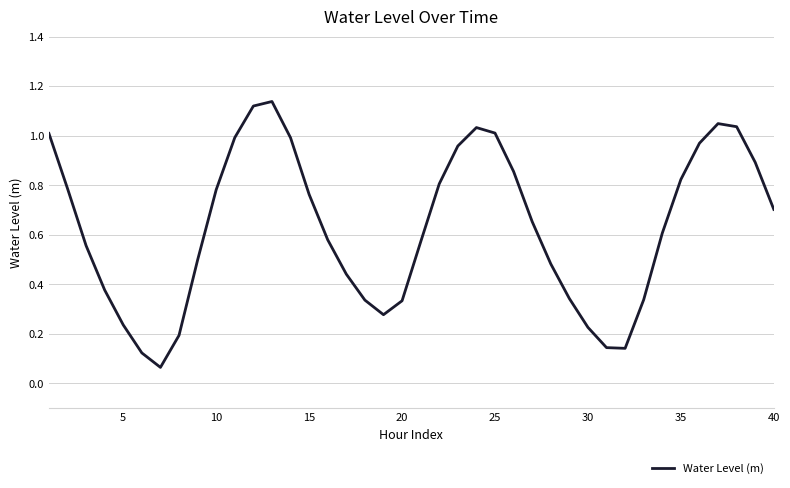

How many lines are shown in the chart?

1